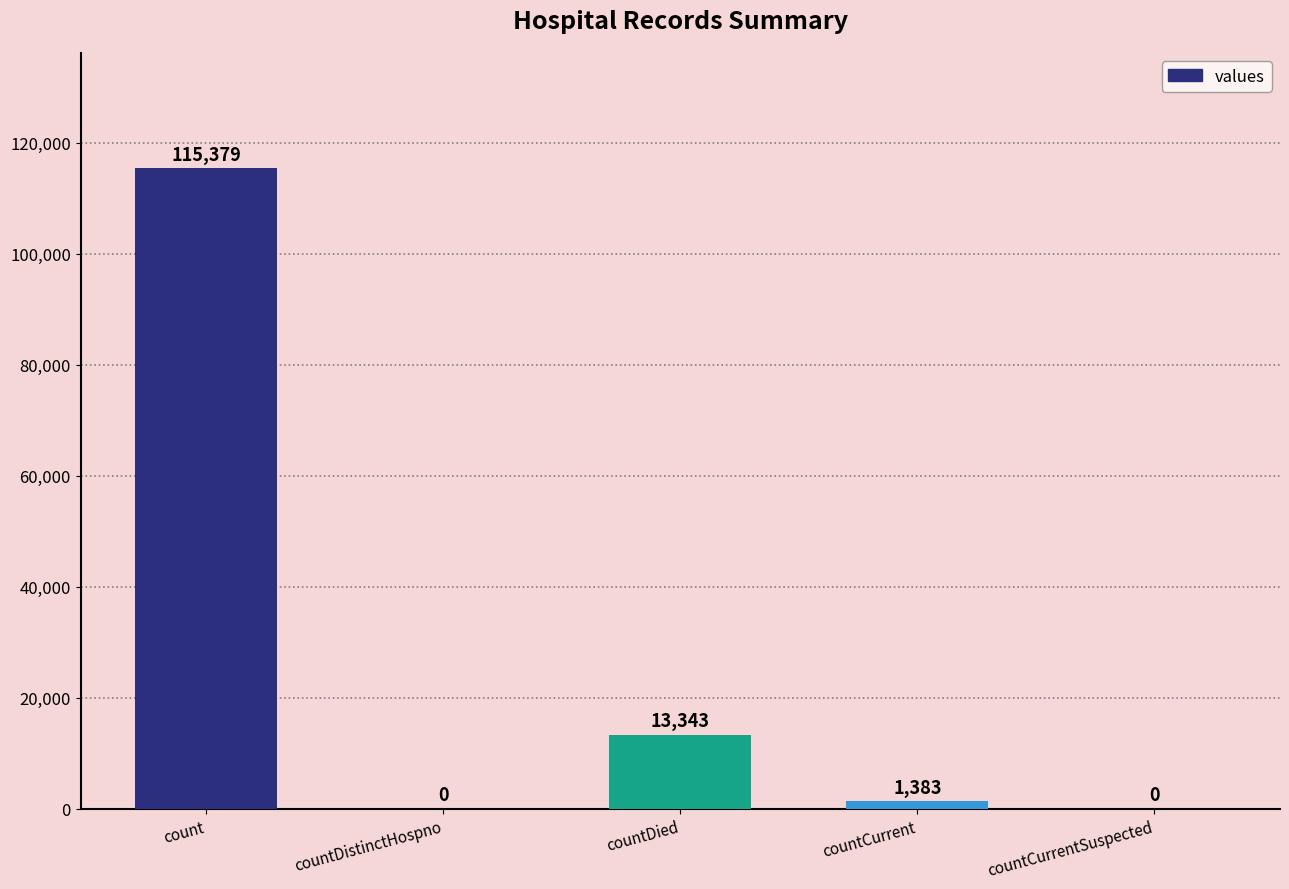

Approximately how many times larger is the value at count compared to countCurrent?

83.4